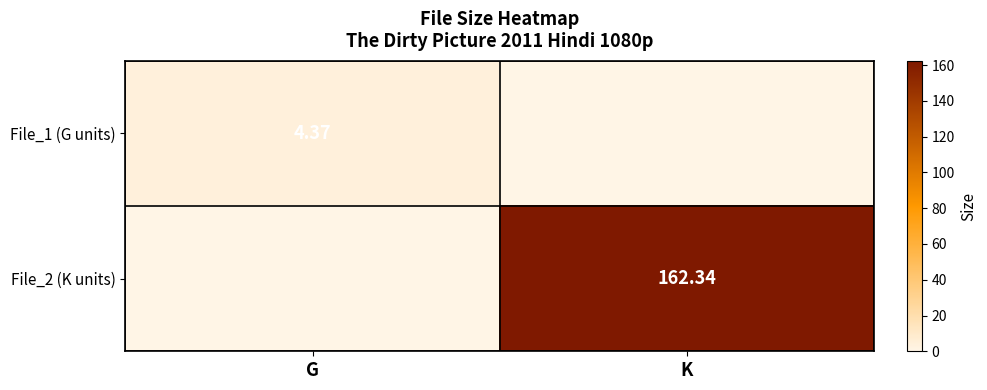

What is the average value of the File_2 (K units) series?

81.2